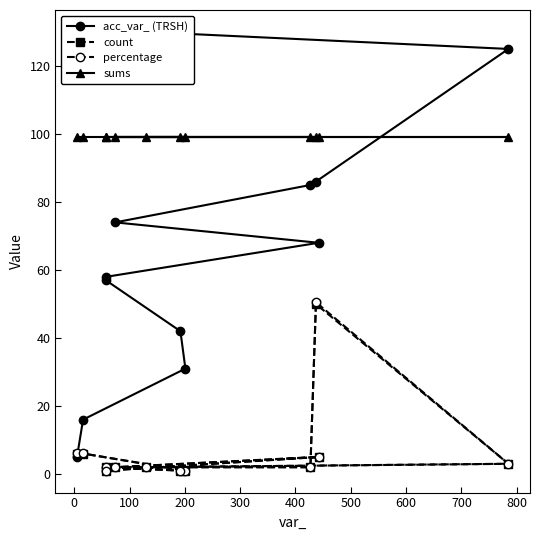

In percentage, how many points are higher than both neighbors (excluding endpoints)?

3